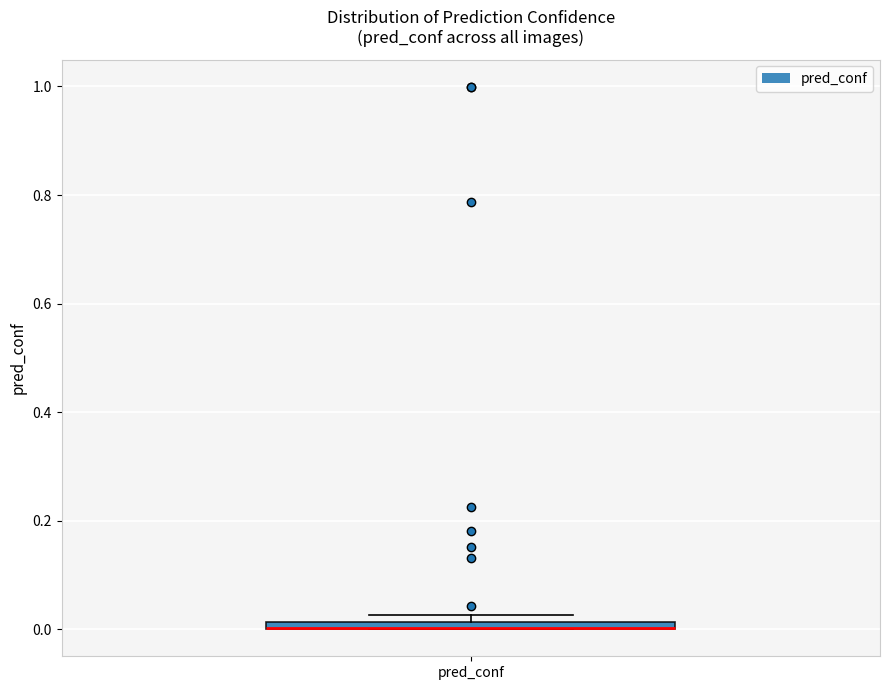

Where is the lower edge of the box for pred_conf on the y-axis? The values are not printed on the chart, so give them approximately, as read against the axis.

0.00